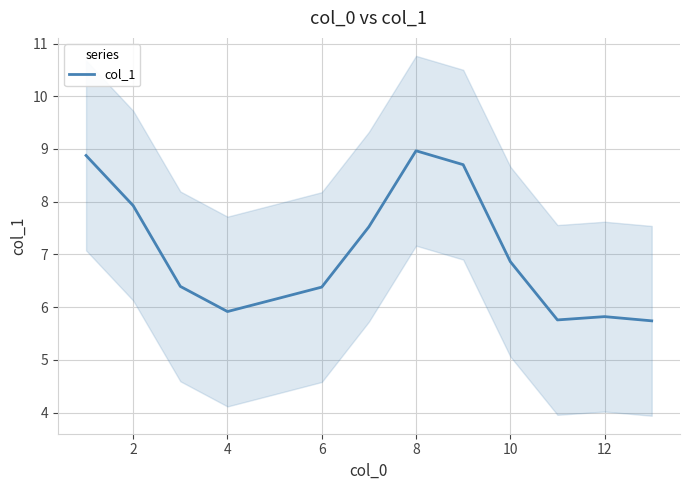

What is the sum of all values?

91.0